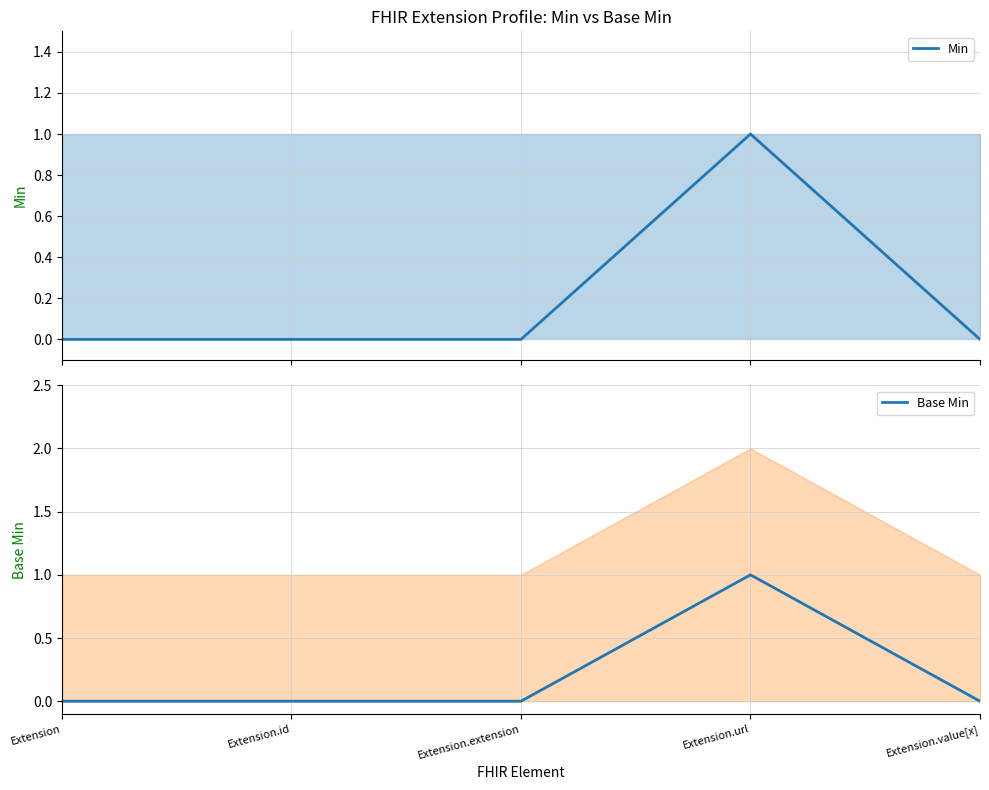

True or false: Base Min and Min intersect in this chart.

False